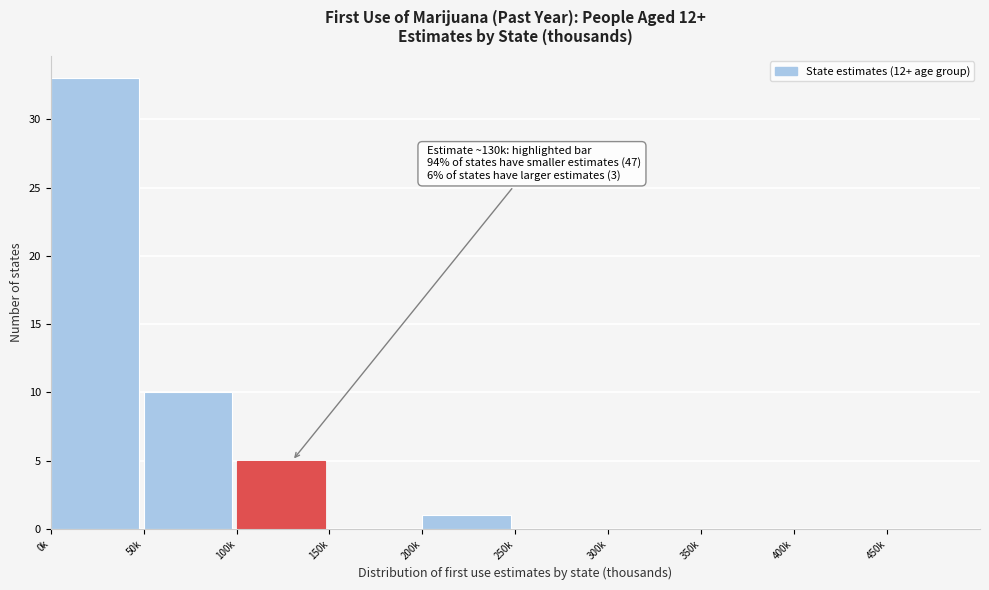

Reading left to right, transcribe all the data shown in this chart.

0k=33	50k=10	100k=5	150k=0	200k=1	250k=0	300k=0	350k=0	400k=0